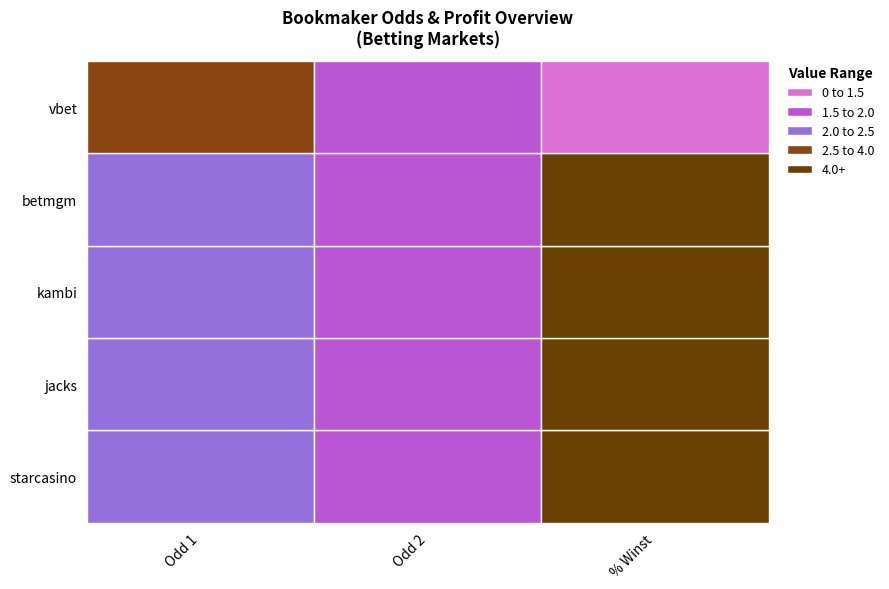

Is it true that % Winst equals 2.7 at 1?

False